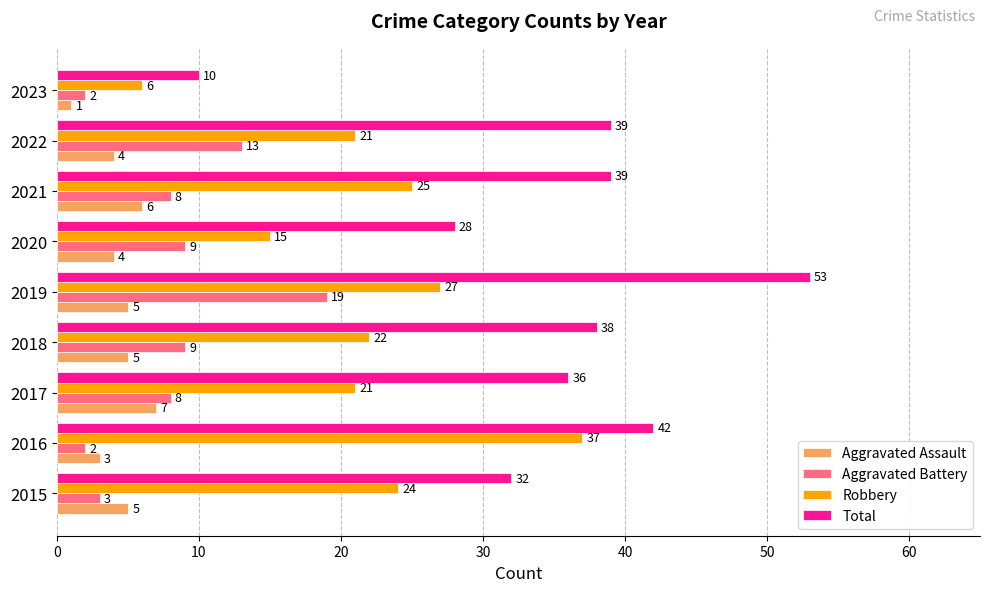

What is the greatest value displayed?

53